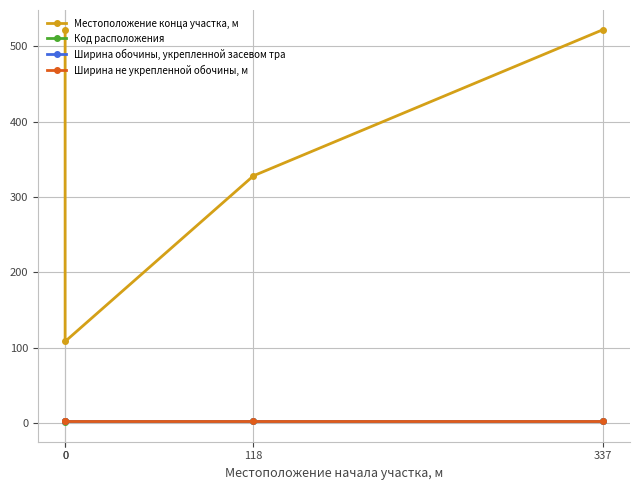

Which series changed the most between 0 and 0?

Местоположение конца участка, м